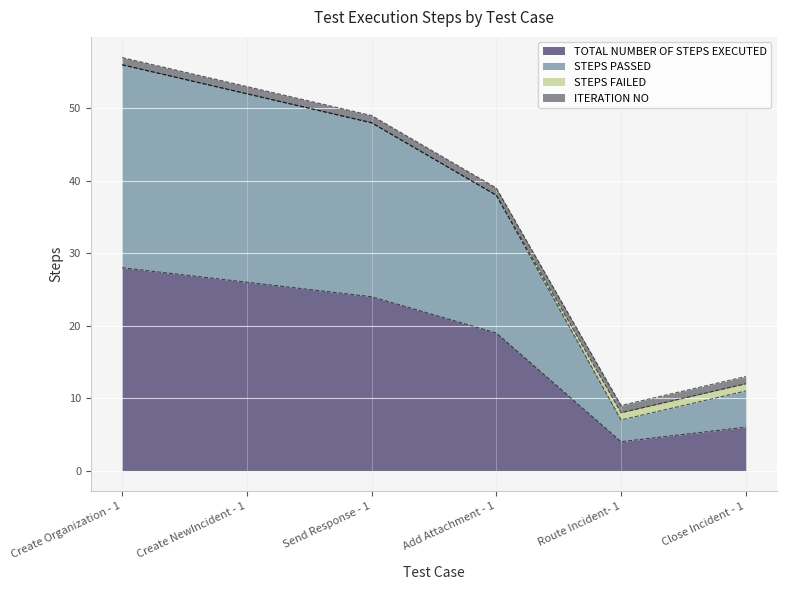

Is it true that STEPS PASSED equals 17 at Close Incident - 1?

False